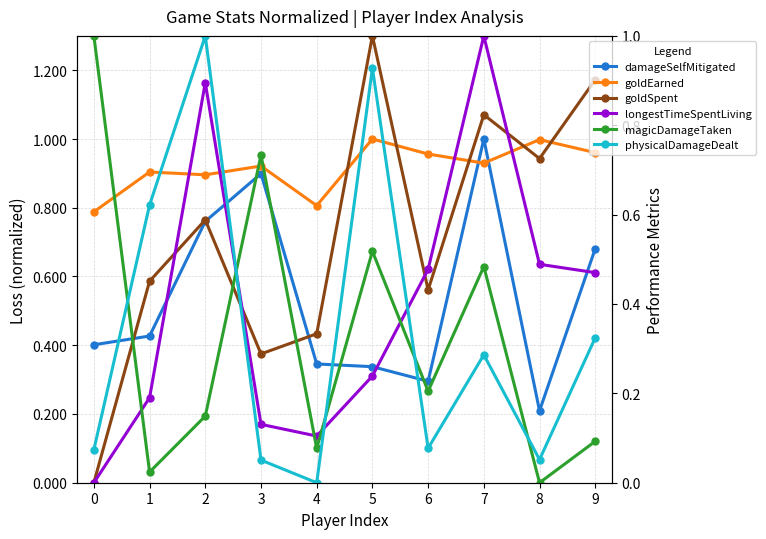

Which series ends up on top after the final intersection of physicalDamageDealt and longestTimeSpentLiving?

longestTimeSpentLiving